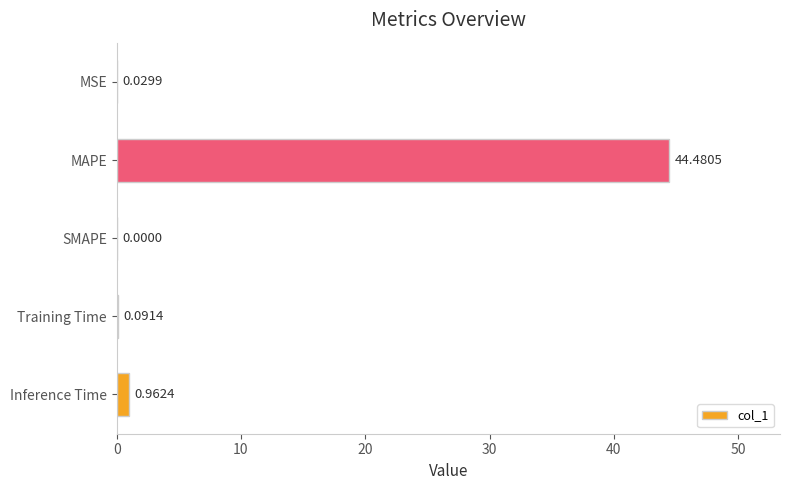

At which label is the value closest to 22?

Inference Time